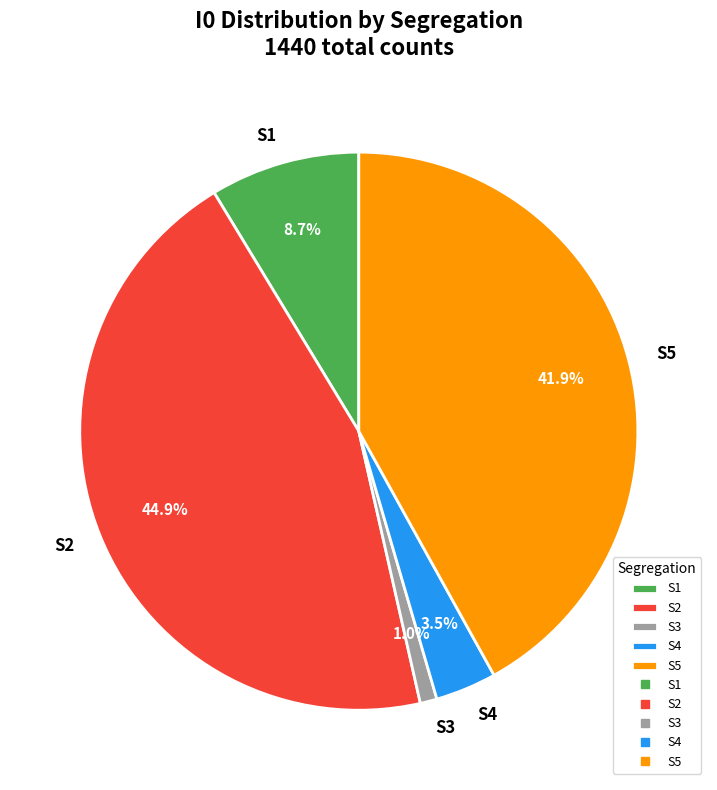

Is there any slice that represents more than half of the pie?

No